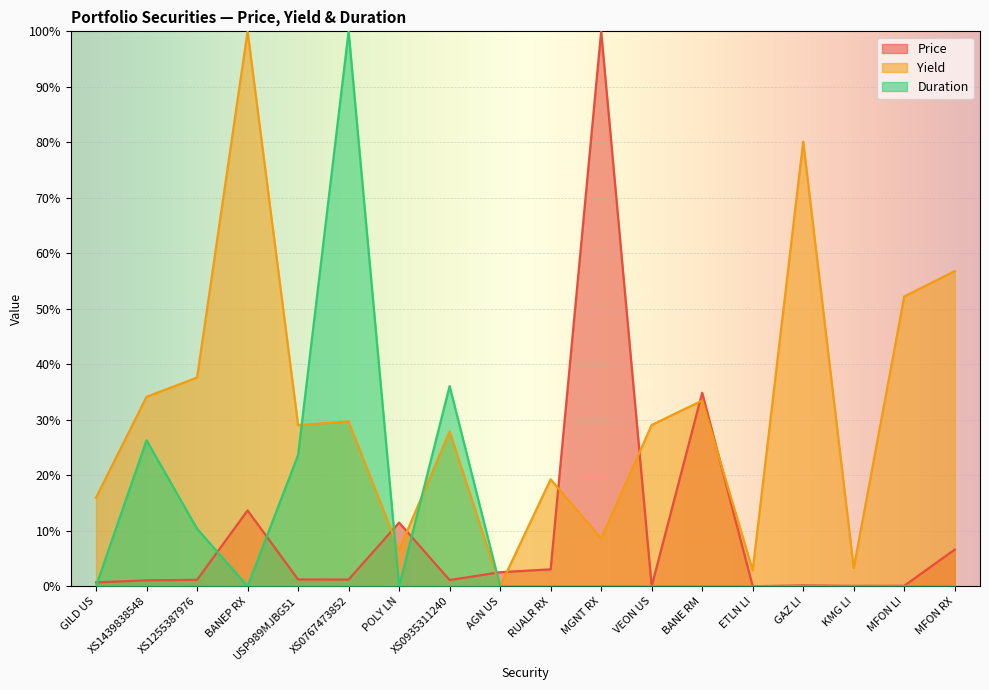

Which series has the largest total across all categories?

Yield